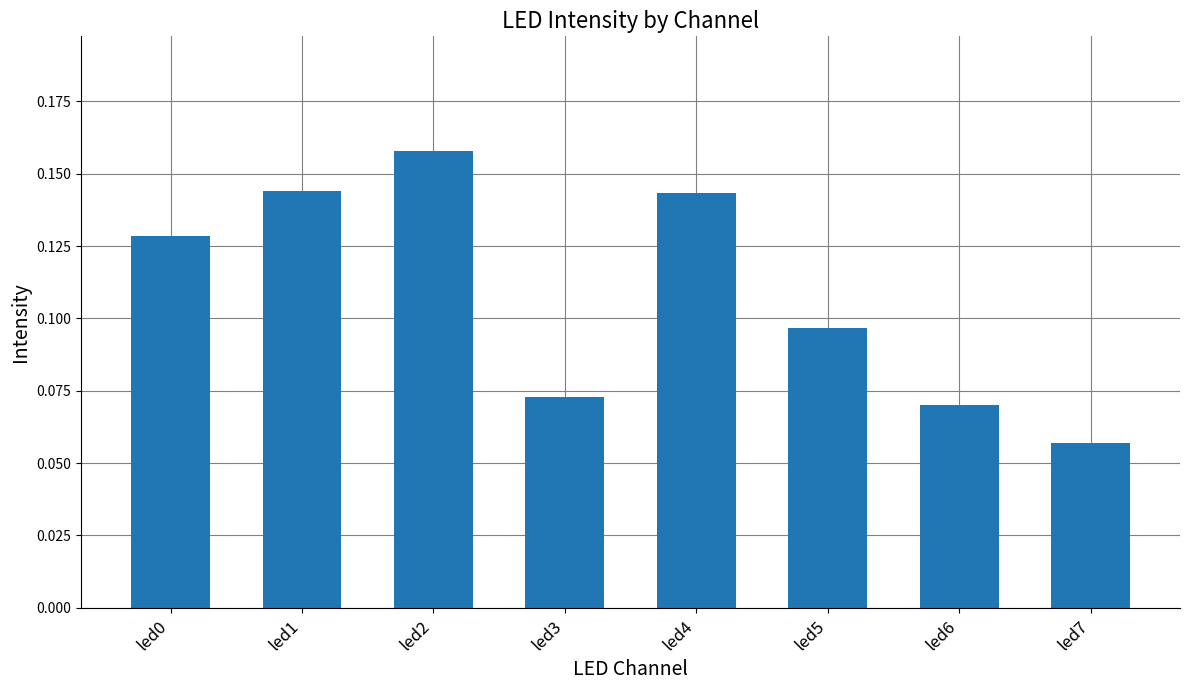

Which has a higher value, led6 or led1?

led1